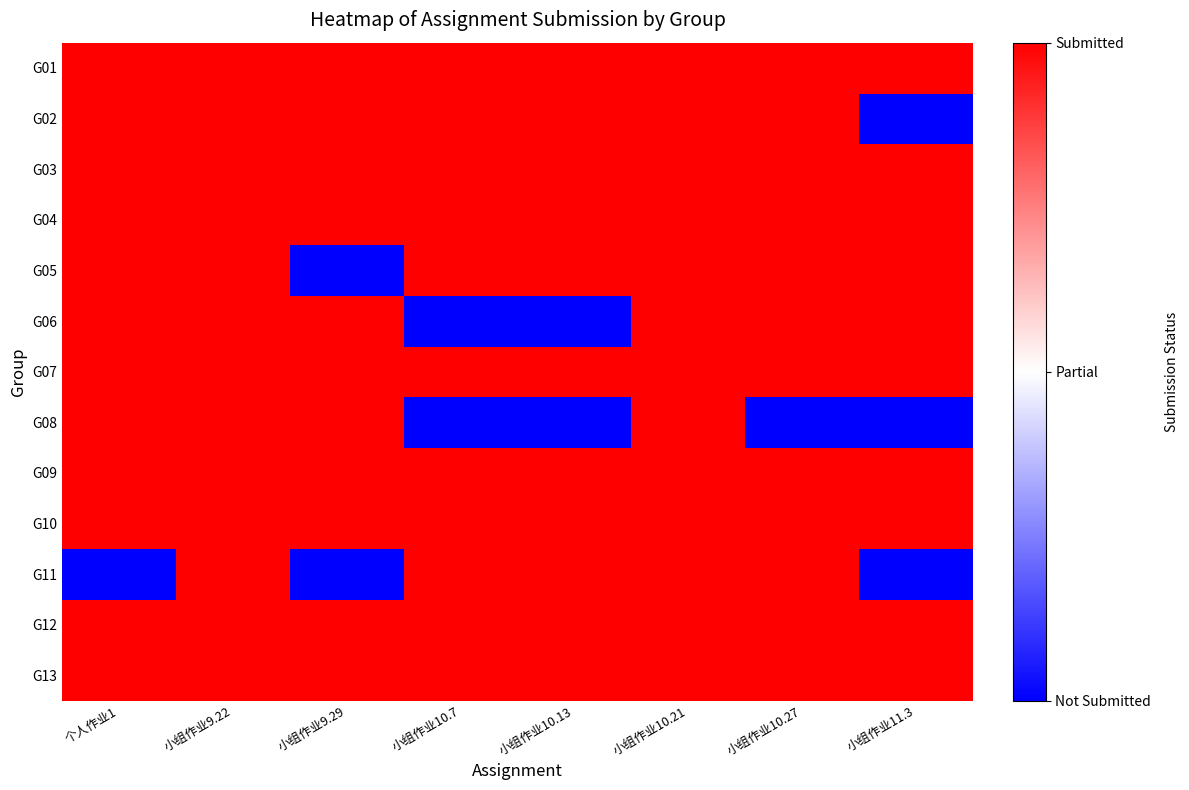

Reading left to right, transcribe all the data shown in this chart.

G01: 个人作业1=1	小组作业9.22=1	小组作业9.29=1	小组作业10.7=1	小组作业10.13=1	小组作业10.21=1	小组作业10.27=1	小组作业11.3=1
G02: 个人作业1=1	小组作业9.22=1	小组作业9.29=1	小组作业10.7=1	小组作业10.13=1	小组作业10.21=1	小组作业10.27=1	小组作业11.3=0
G03: 个人作业1=1	小组作业9.22=1	小组作业9.29=1	小组作业10.7=1	小组作业10.13=1	小组作业10.21=1	小组作业10.27=1	小组作业11.3=1
G04: 个人作业1=1	小组作业9.22=1	小组作业9.29=1	小组作业10.7=1	小组作业10.13=1	小组作业10.21=1	小组作业10.27=1	小组作业11.3=1
G05: 个人作业1=1	小组作业9.22=1	小组作业9.29=0	小组作业10.7=1	小组作业10.13=1	小组作业10.21=1	小组作业10.27=1	小组作业11.3=1
G06: 个人作业1=1	小组作业9.22=1	小组作业9.29=1	小组作业10.7=0	小组作业10.13=0	小组作业10.21=1	小组作业10.27=1	小组作业11.3=1
G07: 个人作业1=1	小组作业9.22=1	小组作业9.29=1	小组作业10.7=1	小组作业10.13=1	小组作业10.21=1	小组作业10.27=1	小组作业11.3=1
G08: 个人作业1=1	小组作业9.22=1	小组作业9.29=1	小组作业10.7=0	小组作业10.13=0	小组作业10.21=1	小组作业10.27=0	小组作业11.3=0
G09: 个人作业1=1	小组作业9.22=1	小组作业9.29=1	小组作业10.7=1	小组作业10.13=1	小组作业10.21=1	小组作业10.27=1	小组作业11.3=1
G10: 个人作业1=1	小组作业9.22=1	小组作业9.29=1	小组作业10.7=1	小组作业10.13=1	小组作业10.21=1	小组作业10.27=1	小组作业11.3=1
G11: 个人作业1=0	小组作业9.22=1	小组作业9.29=0	小组作业10.7=1	小组作业10.13=1	小组作业10.21=1	小组作业10.27=1	小组作业11.3=0
G12: 个人作业1=1	小组作业9.22=1	小组作业9.29=1	小组作业10.7=1	小组作业10.13=1	小组作业10.21=1	小组作业10.27=1	小组作业11.3=1
G13: 个人作业1=1	小组作业9.22=1	小组作业9.29=1	小组作业10.7=1	小组作业10.13=1	小组作业10.21=1	小组作业10.27=1	小组作业11.3=1